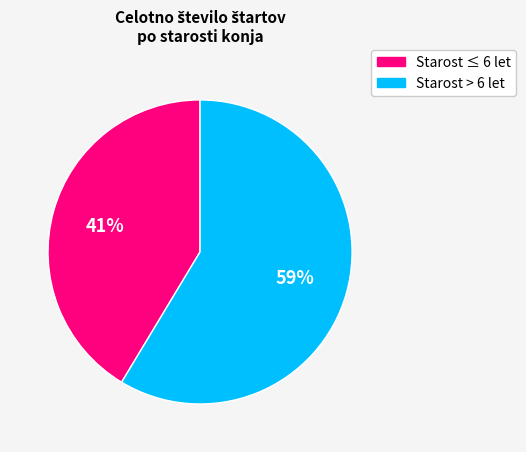

What is the largest slice in the pie chart?

Starost > 6 let